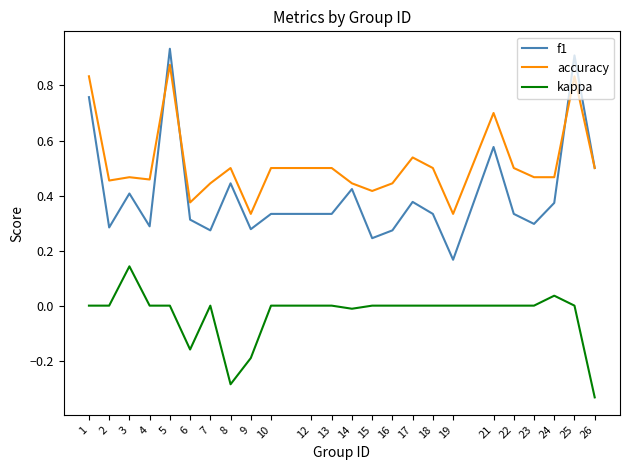

At 3, list the series in order from largest to smallest.

accuracy, f1, kappa